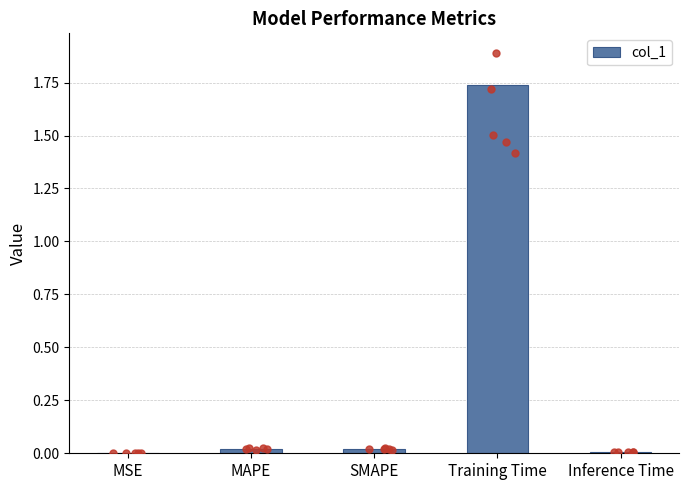

Between Inference Time and MSE, which is larger?

Inference Time